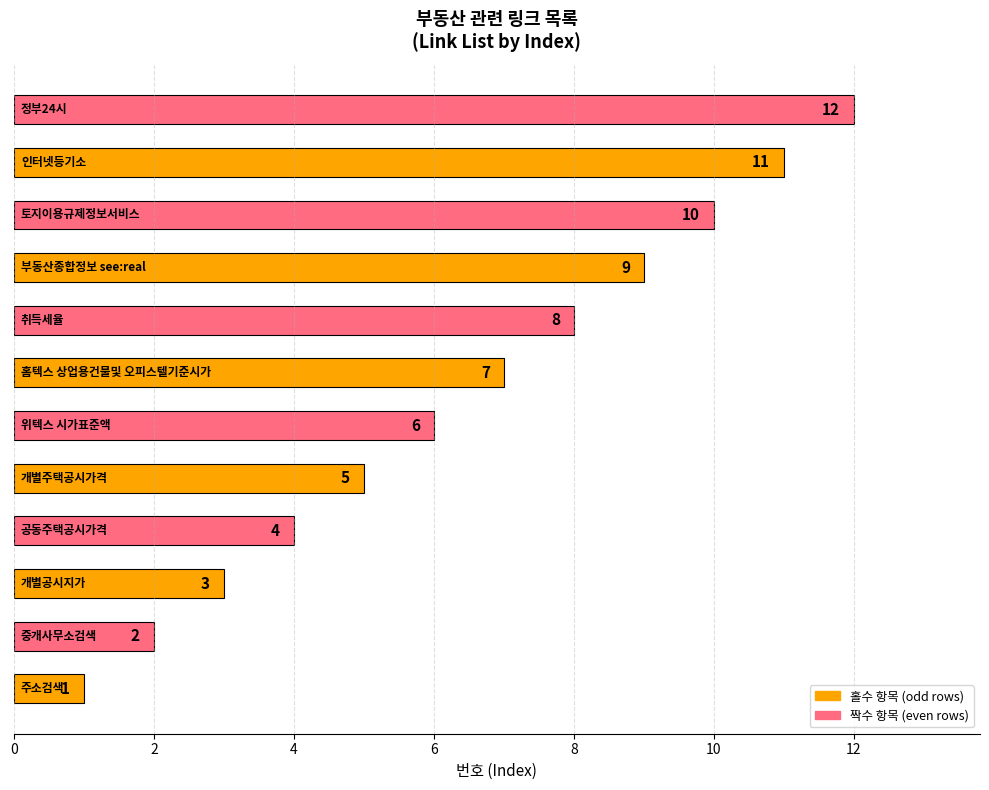

What is the difference between the second highest and second lowest values?

9